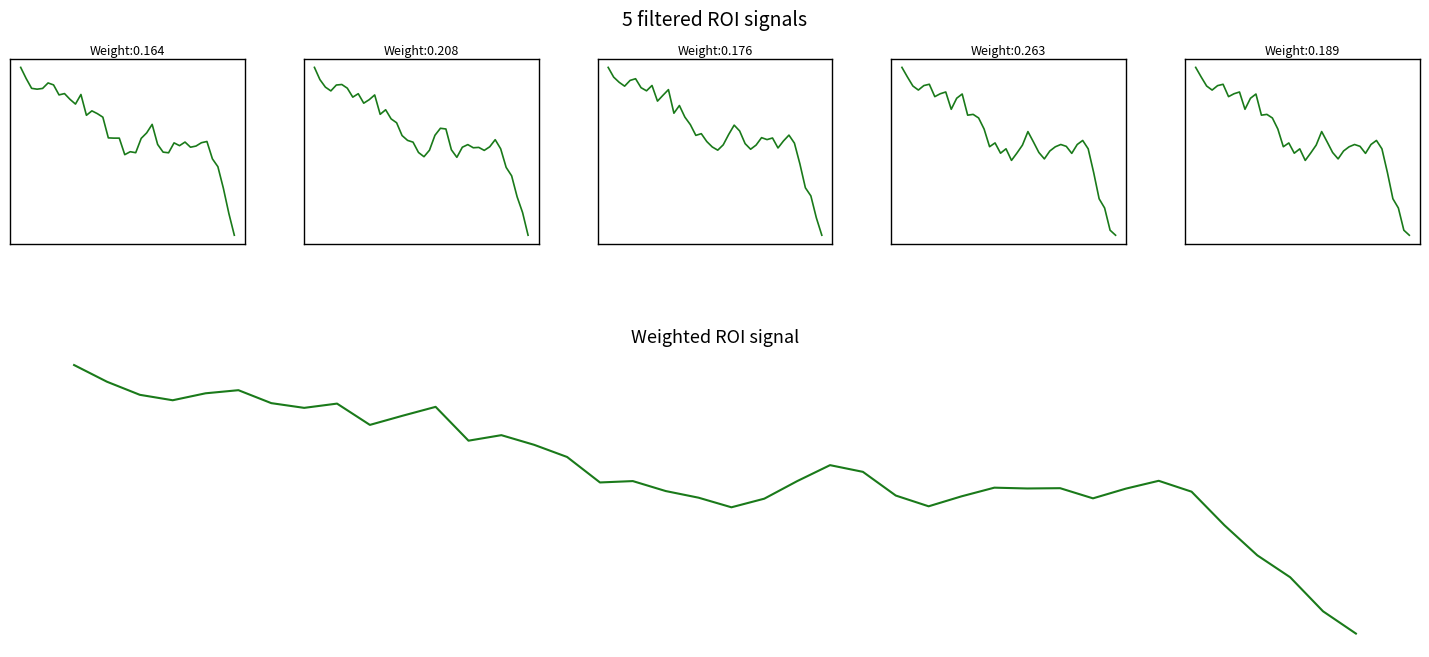

Where is the first local maximum for Open?

5